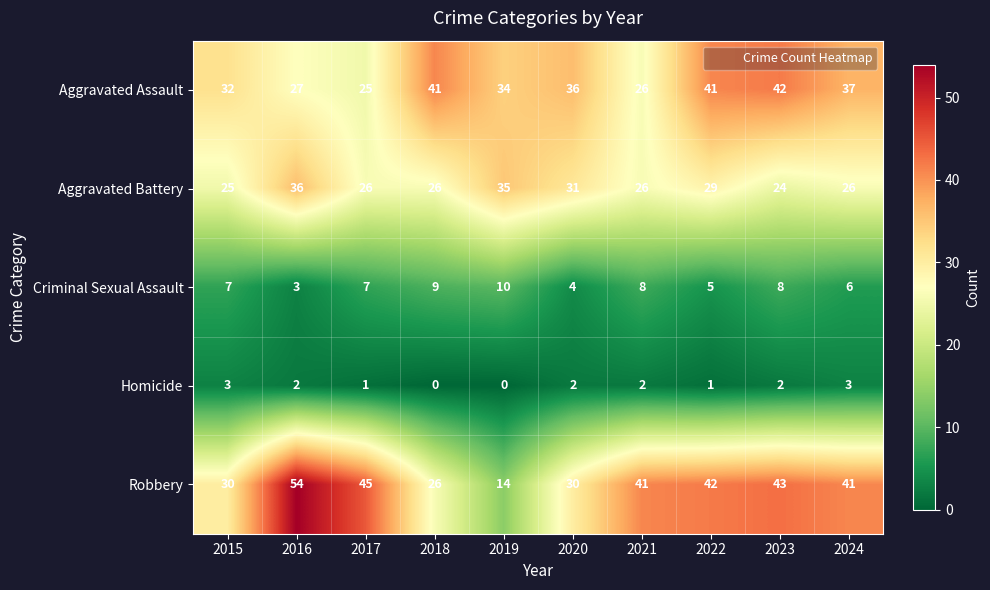

What is the total value across all series at 2017?

104